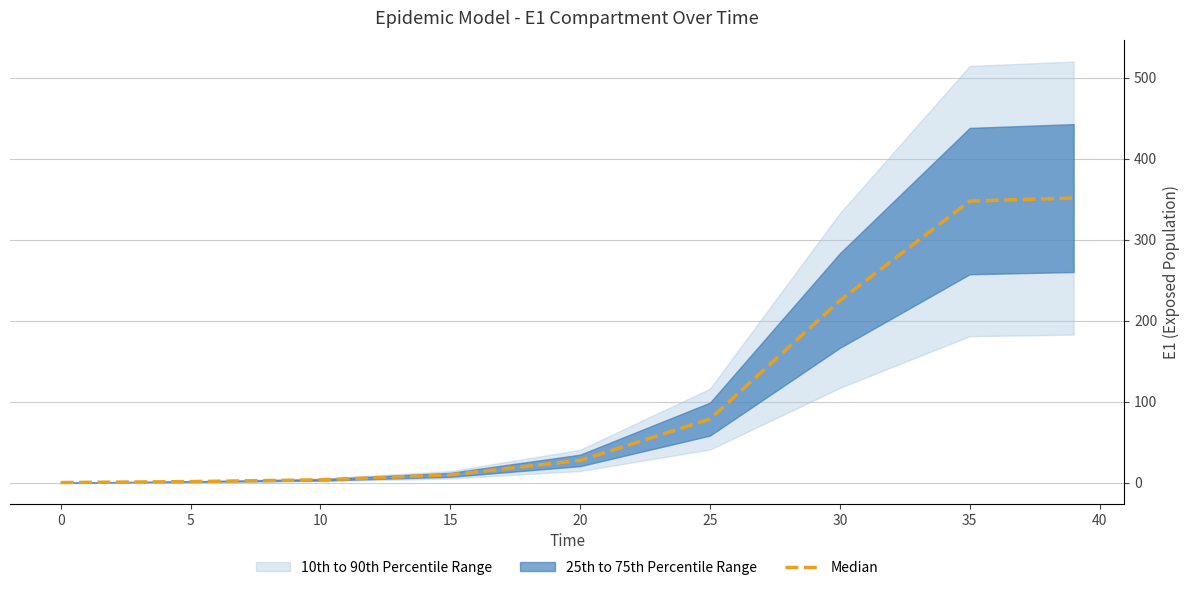

What is the change in value from 20 to 35?

+320.2